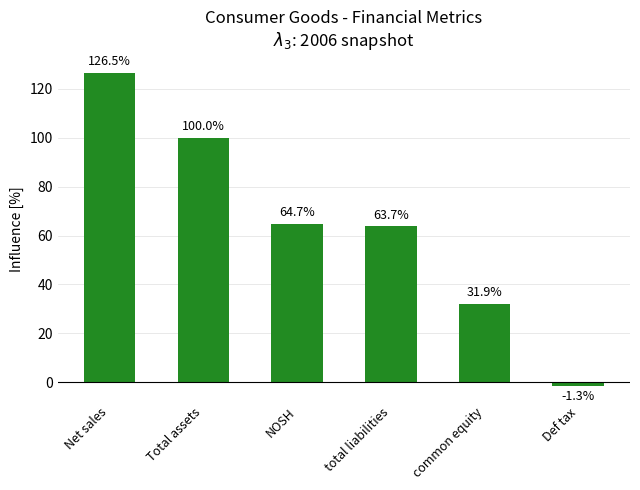

What is the maximum value shown in the chart?

126.5